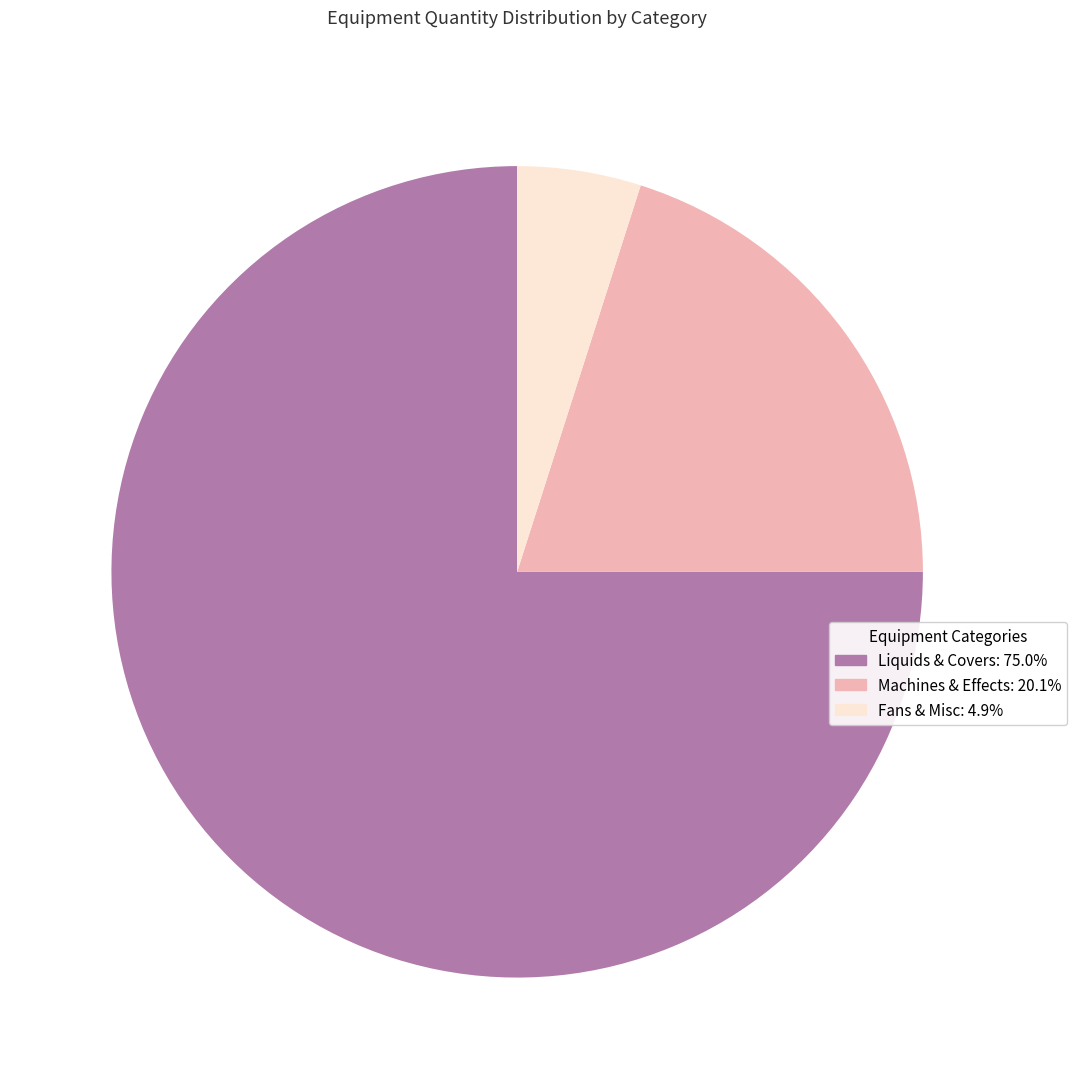

Is there any slice that represents more than half of the pie?

Yes